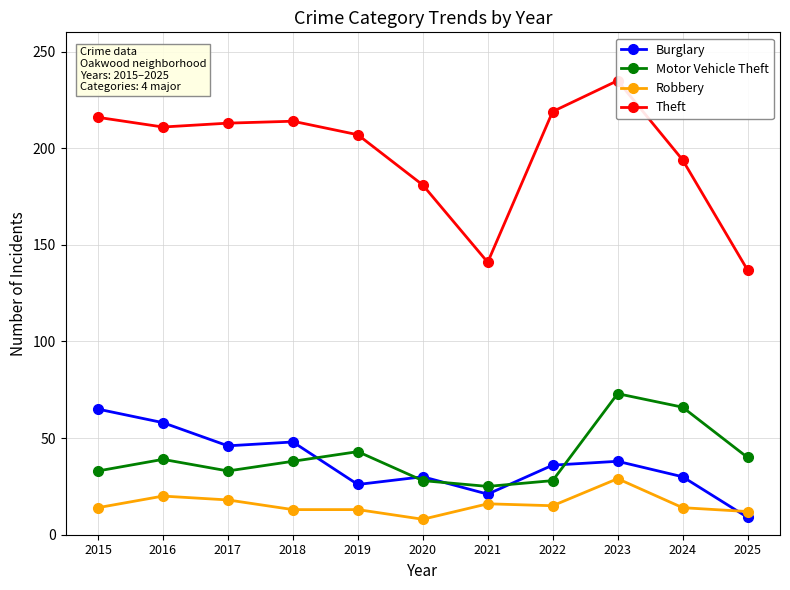

True or false: Theft and Burglary cross at least once.

False